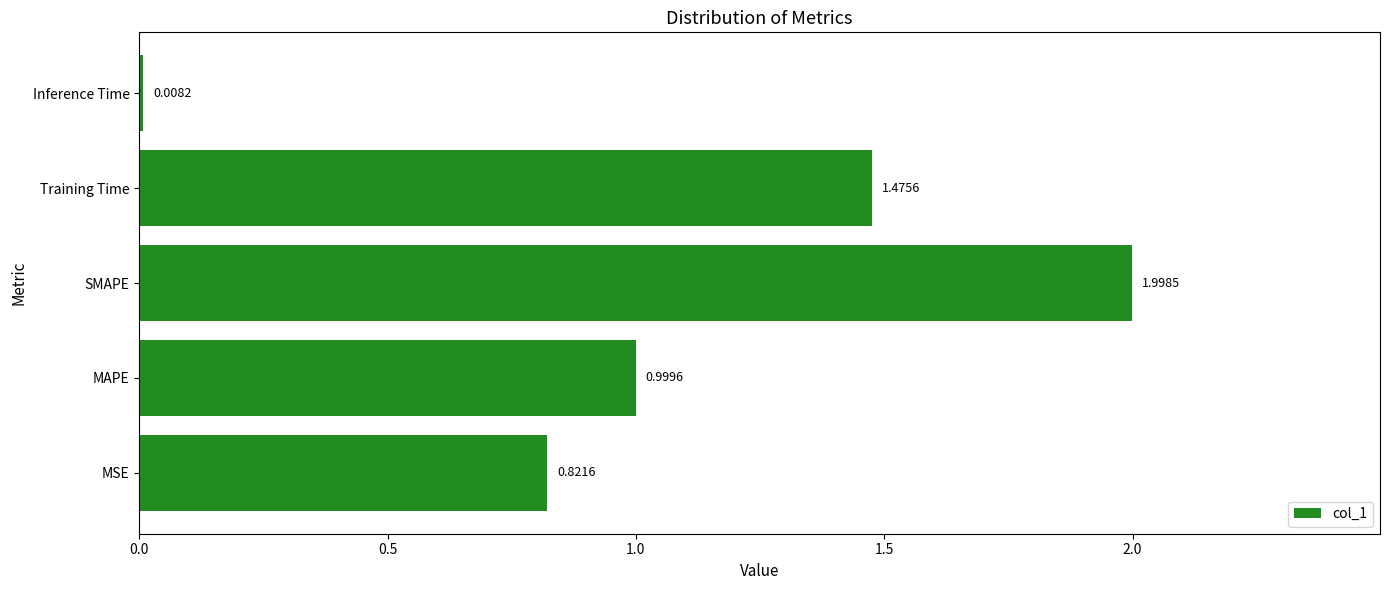

At which category does the chart reach its peak across all series?

SMAPE